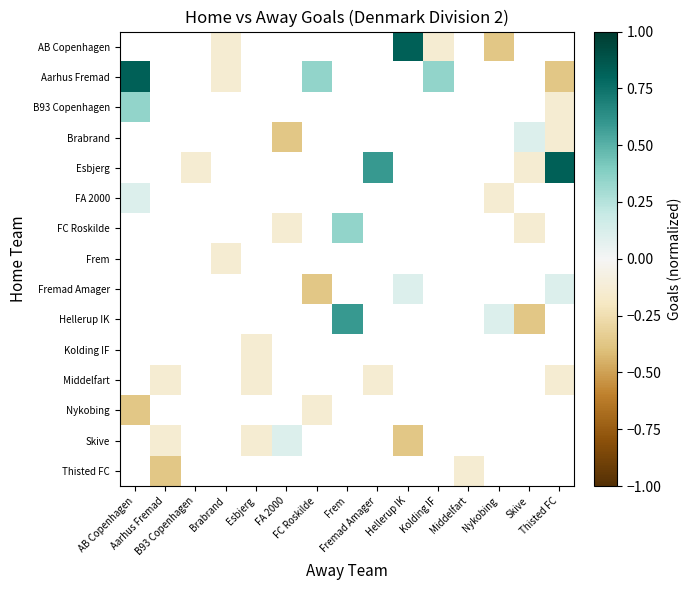

The Hellerup IK series shows 0.8 at Frem. True or false?

False